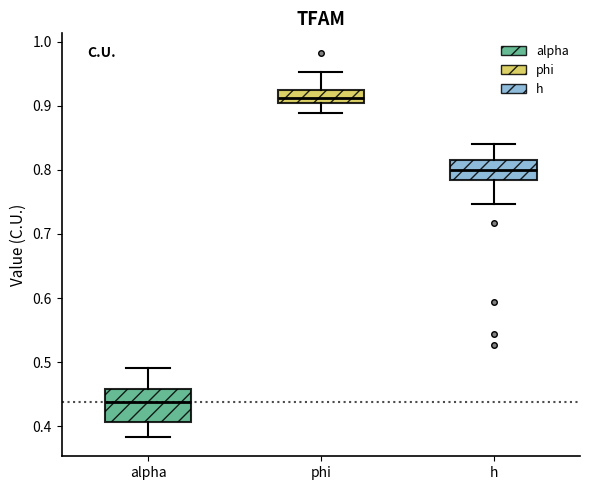

Which box is the tallest, from its lower edge to its upper edge?

alpha